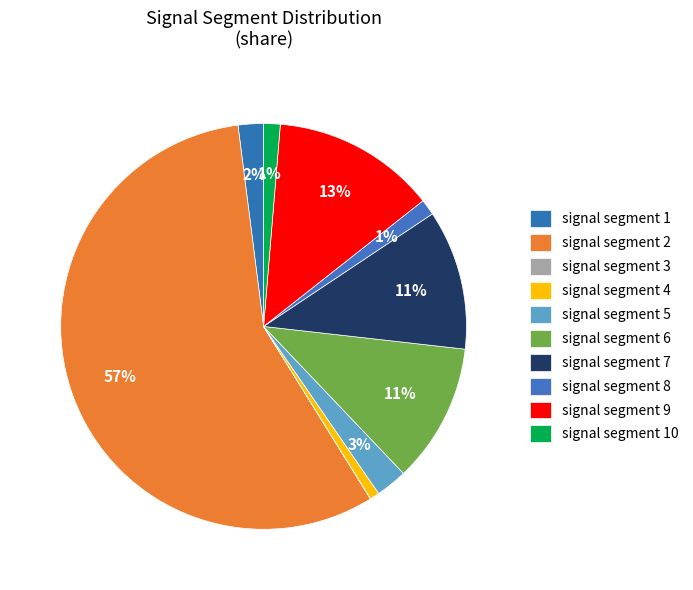

How many segments does this pie chart have?

10